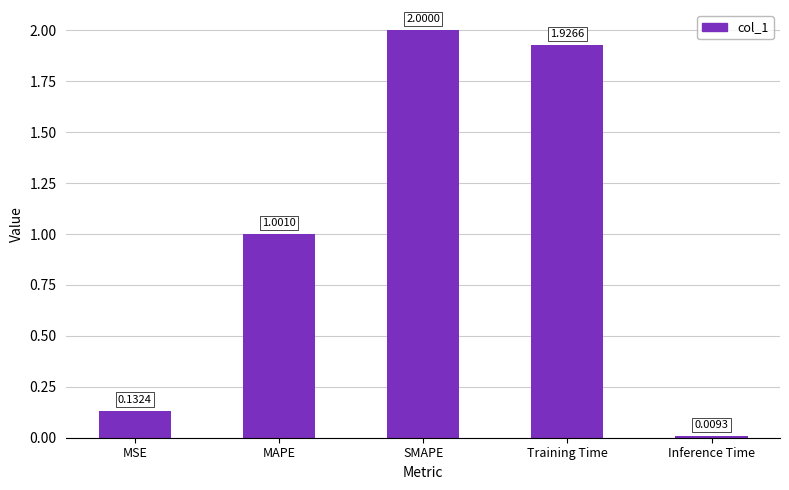

Which label corresponds to the smallest value in the chart?

Inference Time